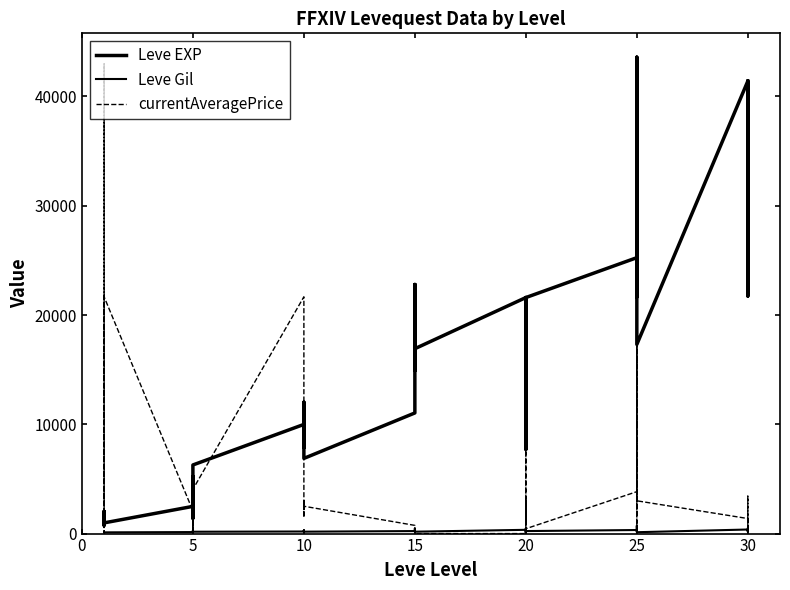

True or false: Leve EXP and Leve Gil intersect in this chart.

False